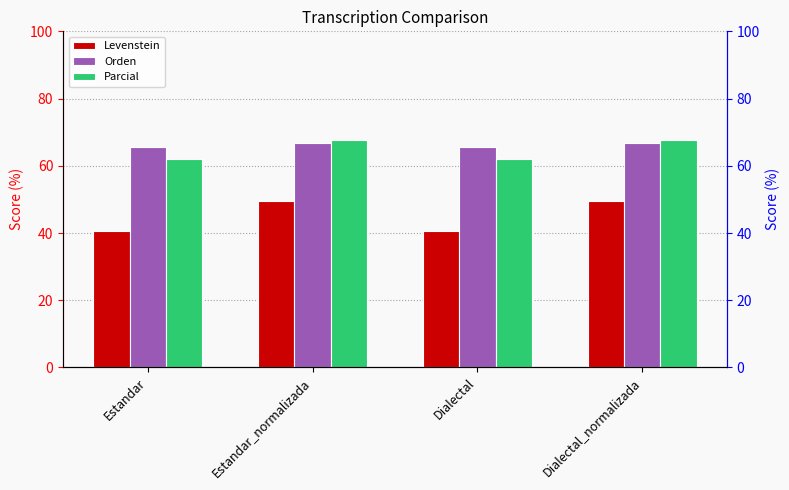

What are all the series names shown in the legend?

Levenstein, Orden, Parcial